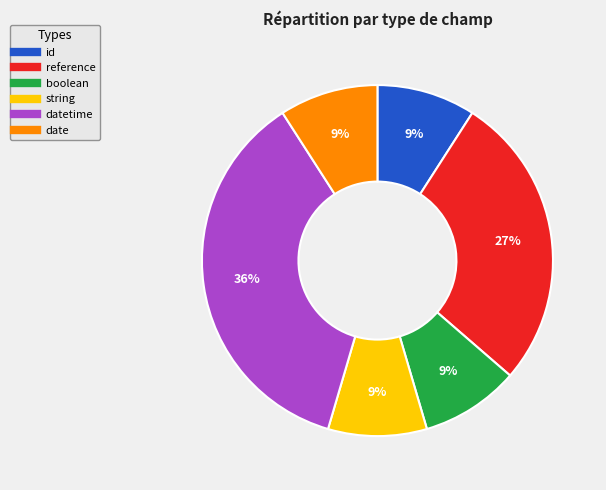

Is there a majority slice in this chart?

No